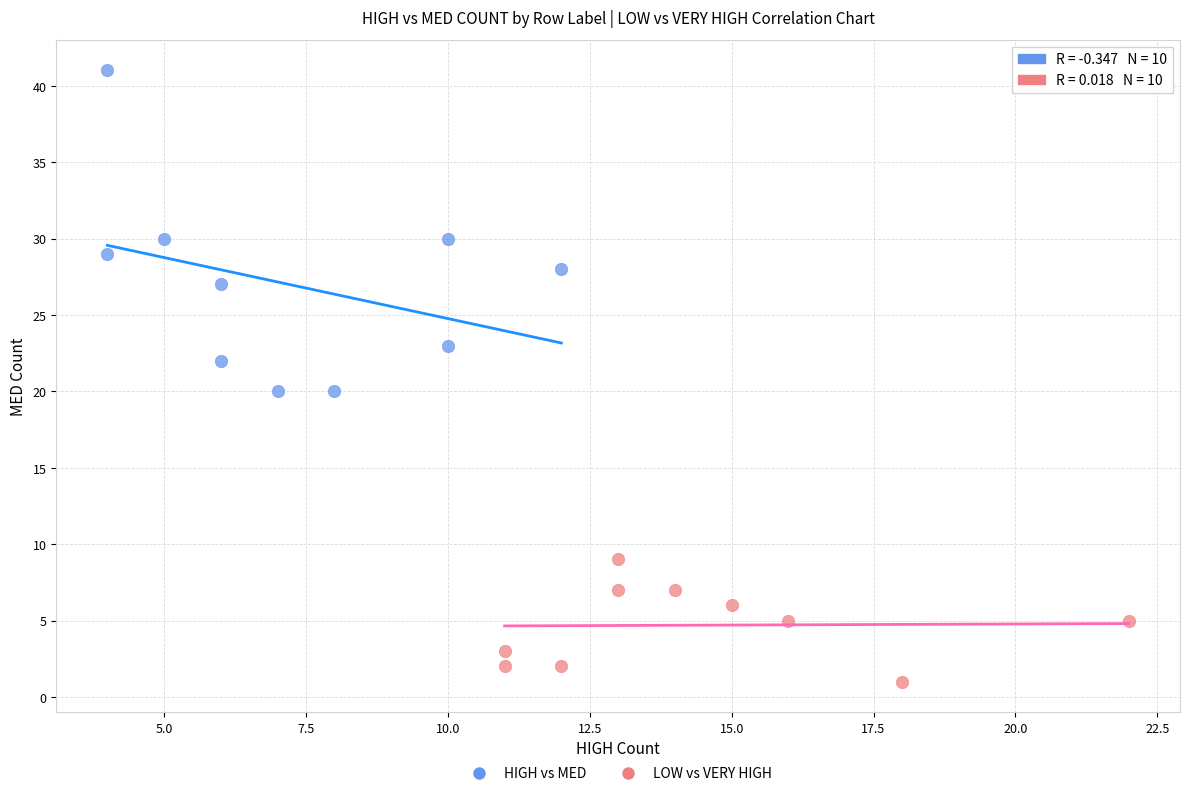

Which series has the widest spread of Y values?

HIGH vs MED